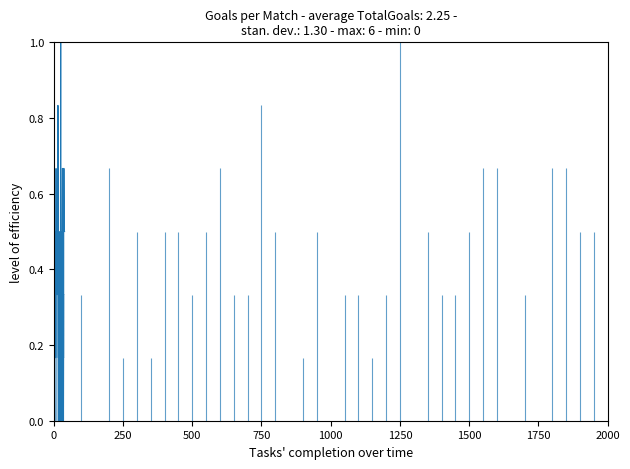

How many Team1Goals values are between 0 and 1?

40